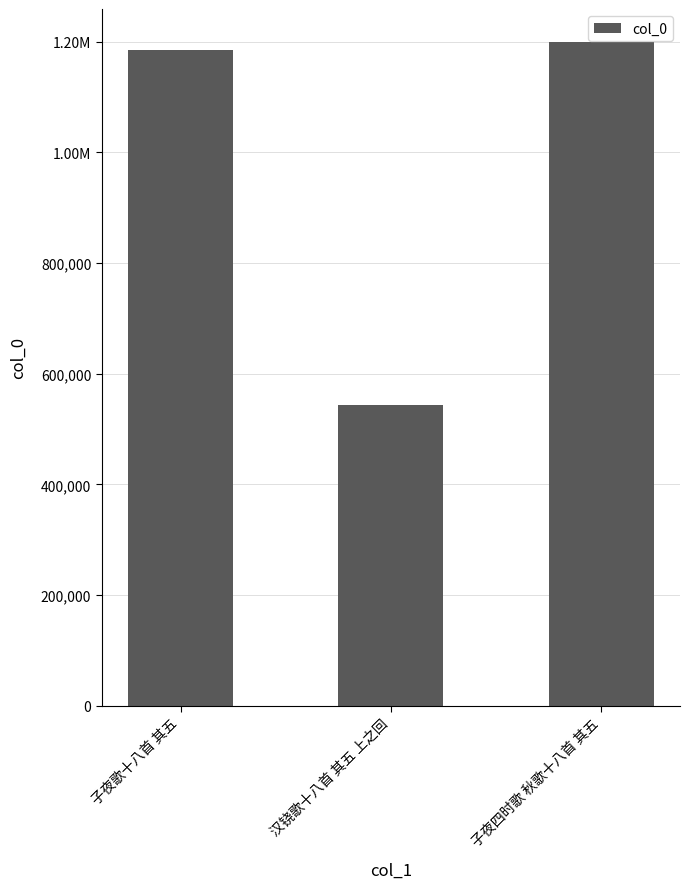

Are the bars horizontal?

No